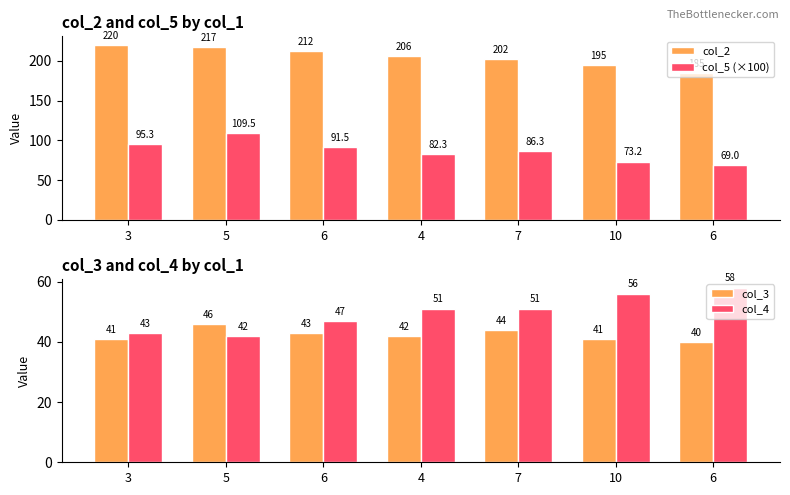

Between 4 and 7, which series saw the biggest shift?

col_2